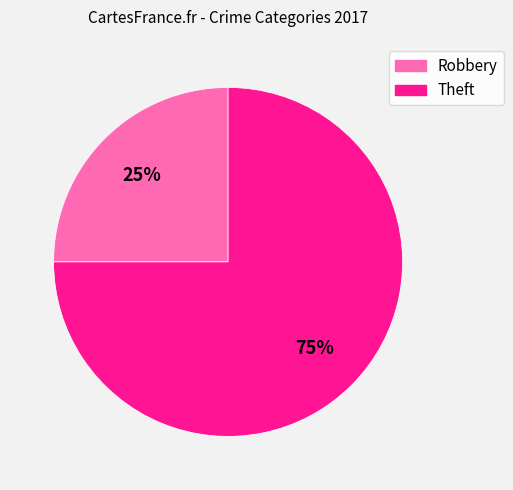

To the nearest percent, what is the difference between the largest and smallest slice percentages?

50%